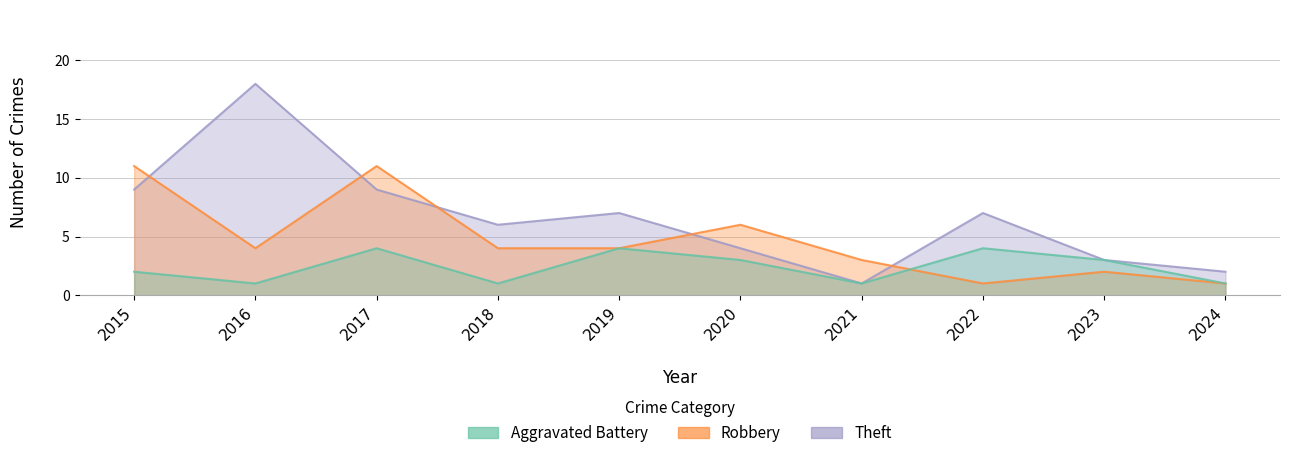

Reading right to left, what are all the values shown in this chart?

Aggravated Battery: 2024=1	2023=3	2022=4	2021=1	2020=3	2019=4	2018=1	2017=4	2016=1	2015=2
Robbery: 2024=1	2023=2	2022=1	2021=3	2020=6	2019=4	2018=4	2017=11	2016=4	2015=11
Theft: 2024=2	2023=3	2022=7	2021=1	2020=4	2019=7	2018=6	2017=9	2016=18	2015=9